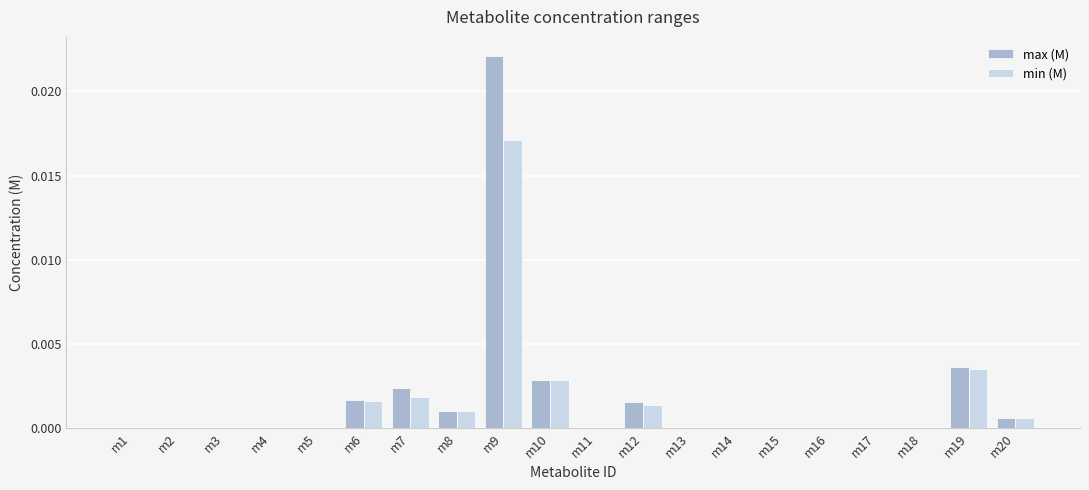

At which label does max (M) reach its peak?

m9